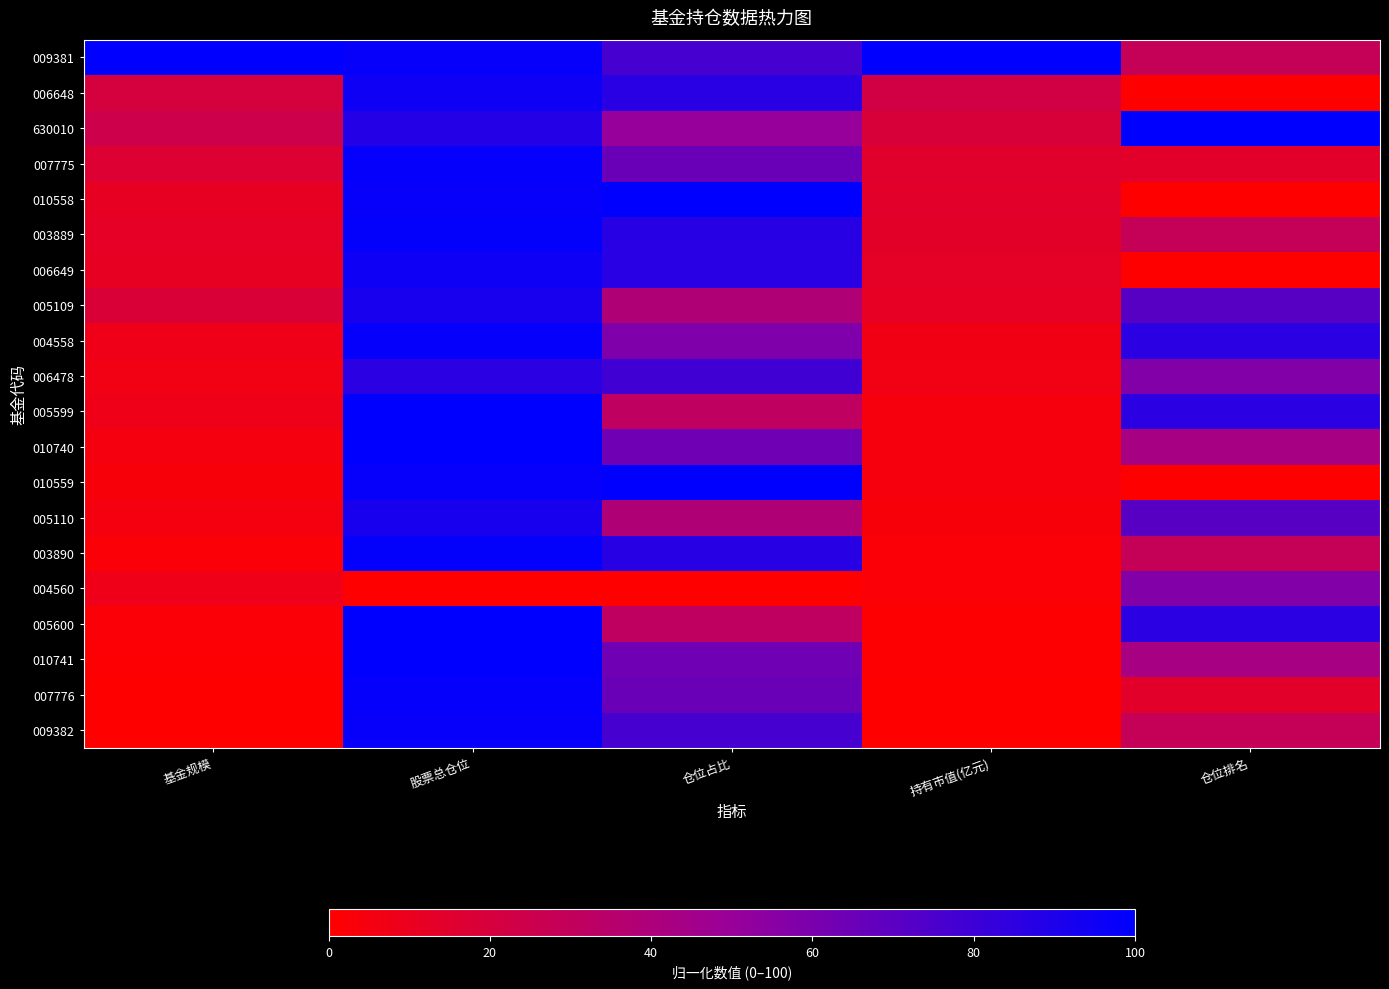

Reading left to right, list all the values displayed in this chart.

009381: 基金规模=100.0	股票总仓位=98.0	仓位占比=76.6	持有市值(亿元)=100.0	仓位排名=28.6
006648: 基金规模=20.6	股票总仓位=95.0	仓位占比=86.5	持有市值(亿元)=22.5	仓位排名=0.0
630010: 基金规模=24.9	股票总仓位=87.9	仓位占比=50.7	持有市值(亿元)=19.1	仓位排名=100.0
007775: 基金规模=16.5	股票总仓位=98.1	仓位占比=65.4	持有市值(亿元)=14.8	仓位排名=14.3
010558: 基金规模=11.6	股票总仓位=97.8	仓位占比=100.0	持有市值(亿元)=14.1	仓位排名=0.0
003889: 基金规模=12.3	股票总仓位=98.4	仓位占比=86.8	持有市值(亿元)=13.4	仓位排名=28.6
006649: 基金规模=11.5	股票总仓位=95.0	仓位占比=86.5	持有市值(亿元)=12.5	仓位排名=0.0
005109: 基金规模=18.4	股票总仓位=91.8	仓位占比=38.3	持有市值(亿元)=11.9	仓位排名=71.4
004558: 基金规模=8.1	股票总仓位=98.2	仓位占比=58.6	持有市值(亿元)=6.7	仓位排名=85.7
006478: 基金规模=6.3	股票总仓位=85.8	仓位占比=78.9	持有市值(亿元)=6.4	仓位排名=57.1
005599: 基金规模=7.9	股票总仓位=100.0	仓位占比=31.5	持有市值(亿元)=4.5	仓位排名=85.7
010740: 基金规模=5.2	股票总仓位=100.0	仓位占比=63.1	持有市值(亿元)=4.5	仓位排名=42.9
010559: 基金规模=3.6	股票总仓位=97.8	仓位占比=100.0	持有市值(亿元)=4.4	仓位排名=0.0
005110: 基金规模=5.3	股票总仓位=91.8	仓位占比=38.3	持有市值(亿元)=3.3	仓位排名=71.4
003890: 基金规模=2.1	股票总仓位=98.4	仓位占比=86.8	持有市值(亿元)=2.3	仓位排名=28.6
004560: 基金规模=8.1	股票总仓位=0.0	仓位占比=0.0	持有市值(亿元)=2.2	仓位排名=57.1
005600: 基金规模=2.2	股票总仓位=100.0	仓位占比=31.5	持有市值(亿元)=1.2	仓位排名=85.7
010741: 基金规模=1.4	股票总仓位=100.0	仓位占比=63.1	持有市值(亿元)=1.1	仓位排名=42.9
007776: 基金规模=0.2	股票总仓位=98.1	仓位占比=65.4	持有市值(亿元)=0.1	仓位排名=14.3
009382: 基金规模=0.0	股票总仓位=98.0	仓位占比=76.6	持有市值(亿元)=0.0	仓位排名=28.6